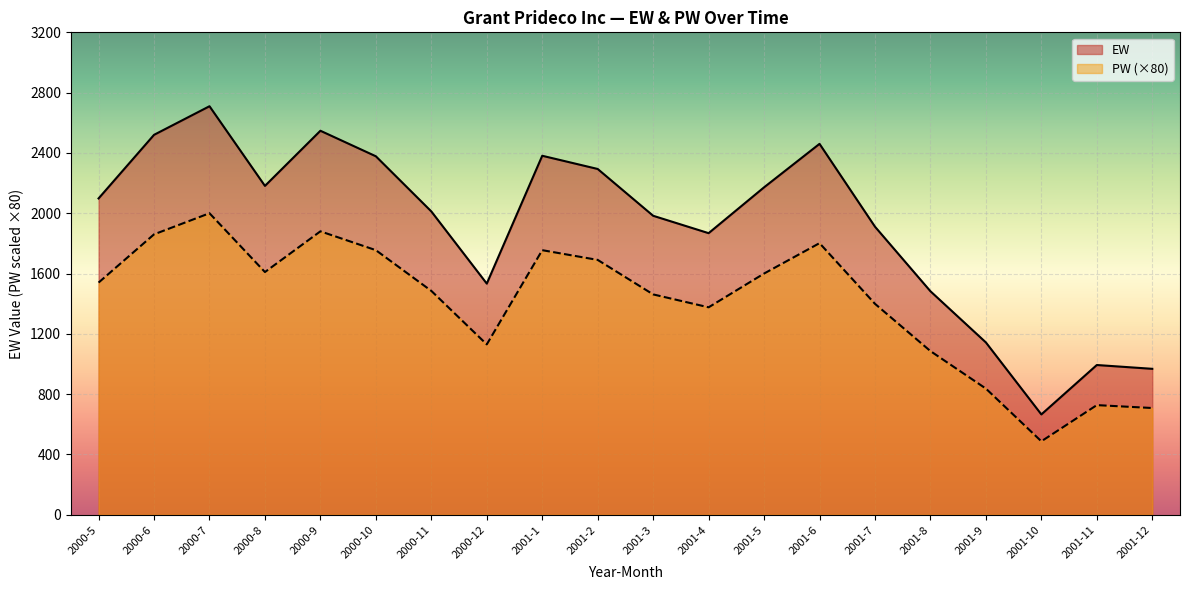

True or false: PW has more than 2 interior local peaks.

True